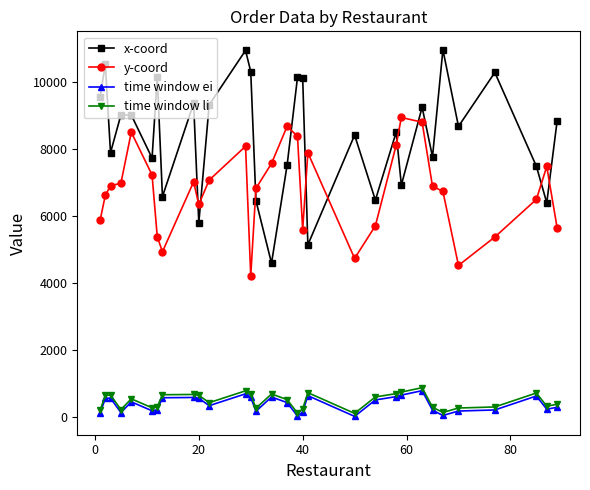

True or false: time window ei has more than 0 points higher than both neighbors.

True